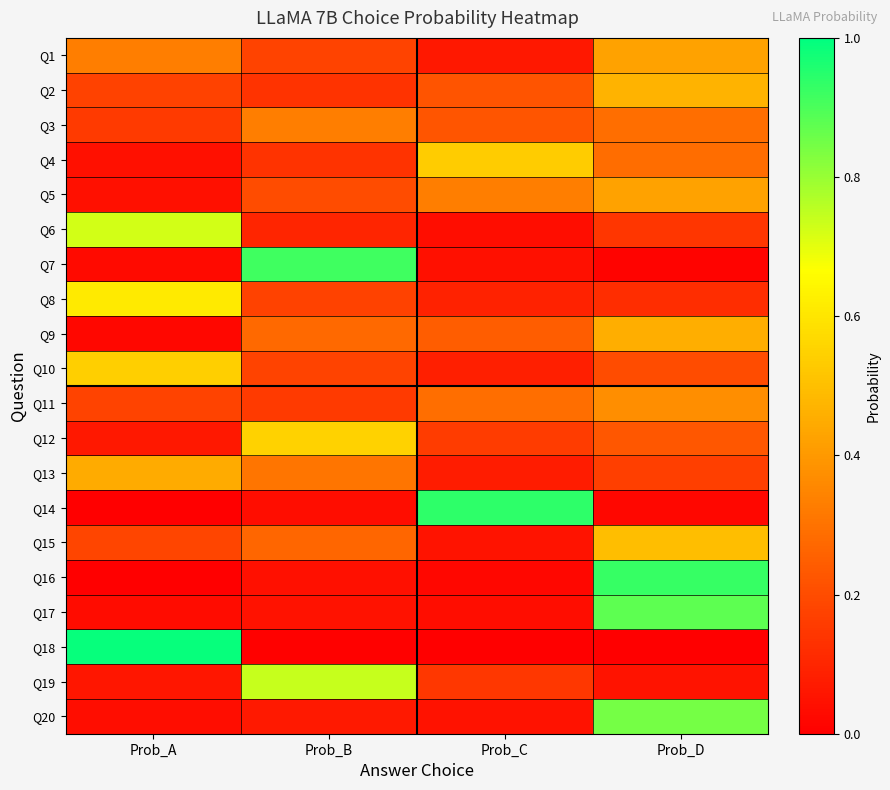

Which series has the largest range (max minus min)?

Q18